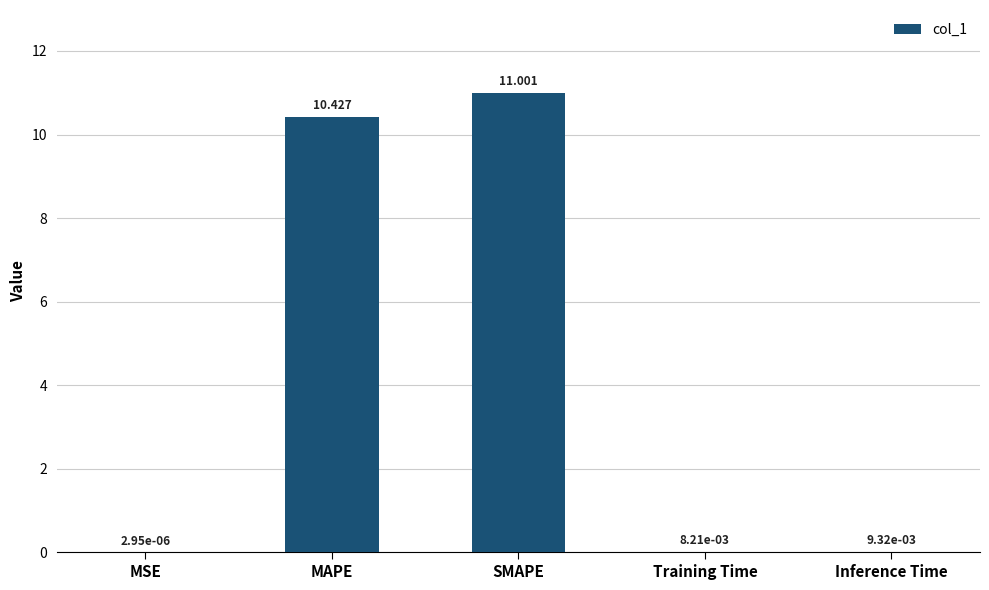

Where is the data nearest to the value 5?

Inference Time